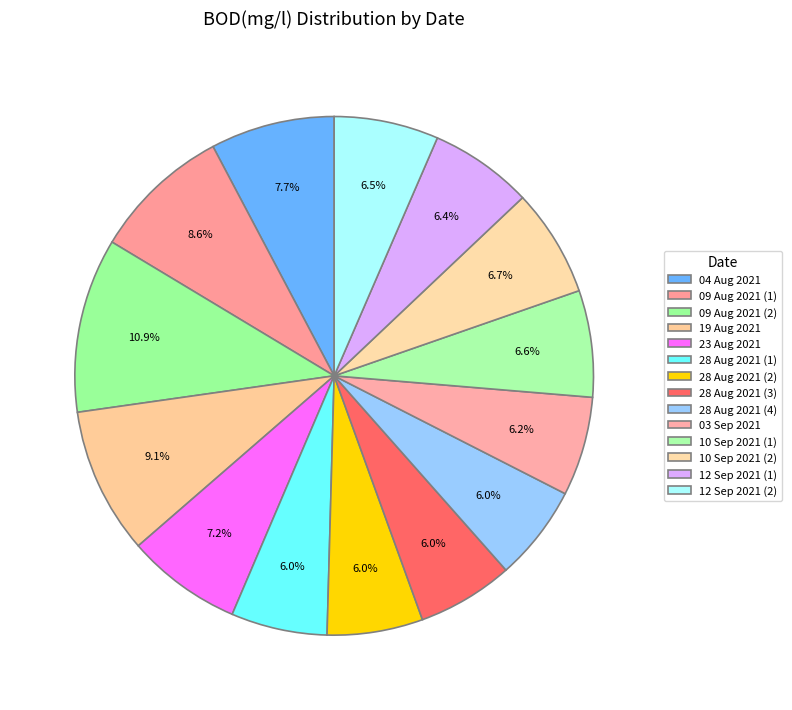

How many slices are in this pie chart?

14